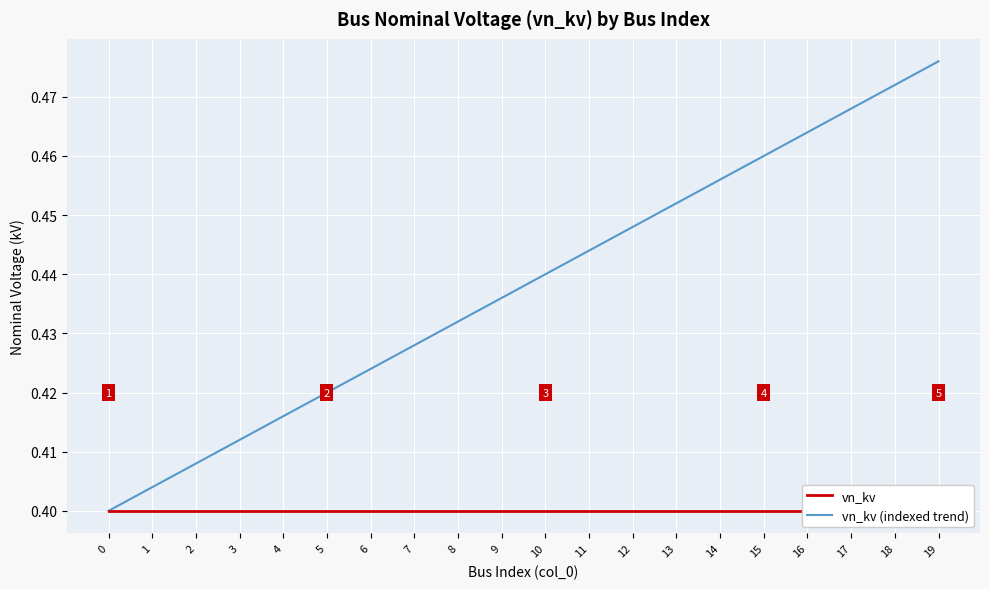

Count the number of categories in the chart.

20